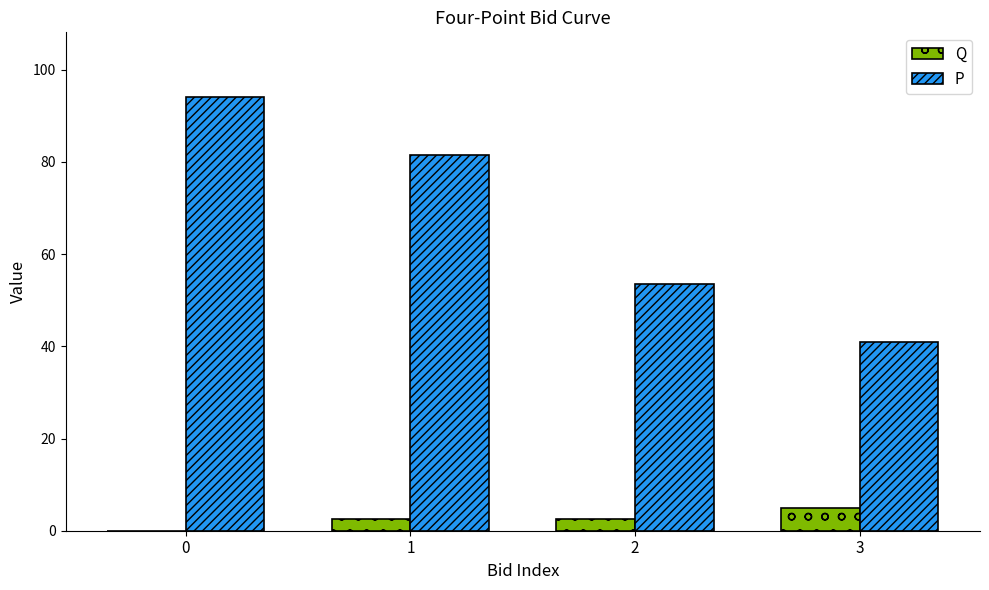

How many positive values does the Q series have?

3